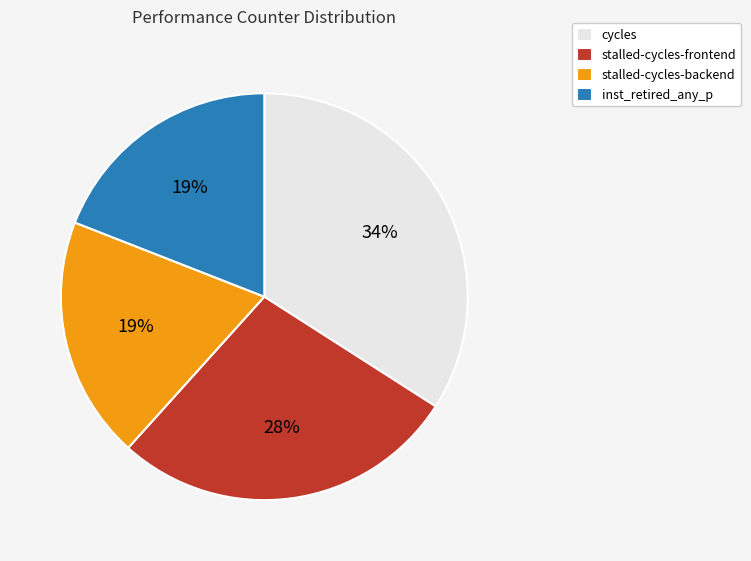

To the nearest percent, what percentage of the pie is inst_retired_any_p?

19%